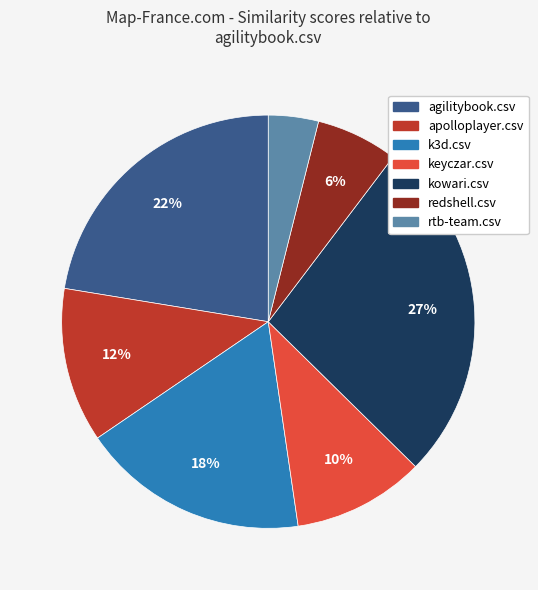

True or false: redshell.csv accounts for 6% of the total.

True